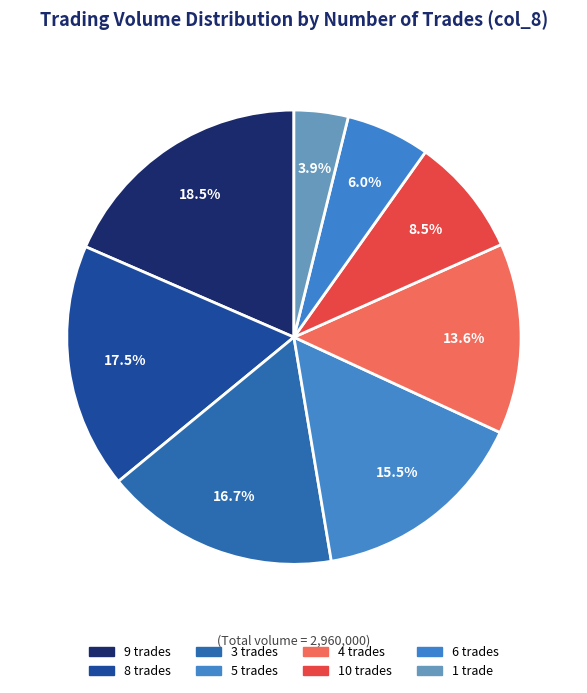

Count the number of slices in the pie.

8